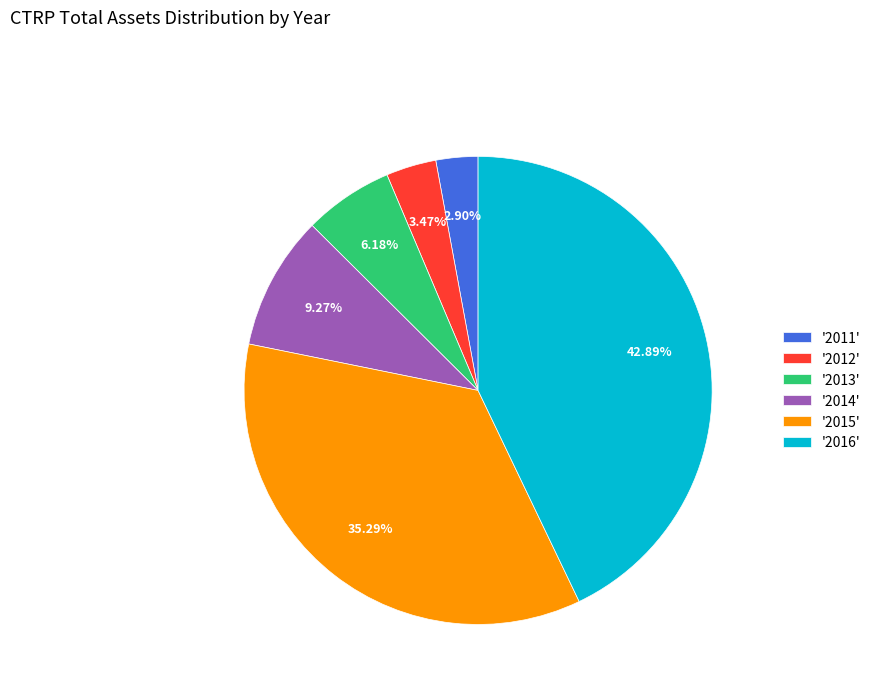

Count the number of slices in the pie.

6